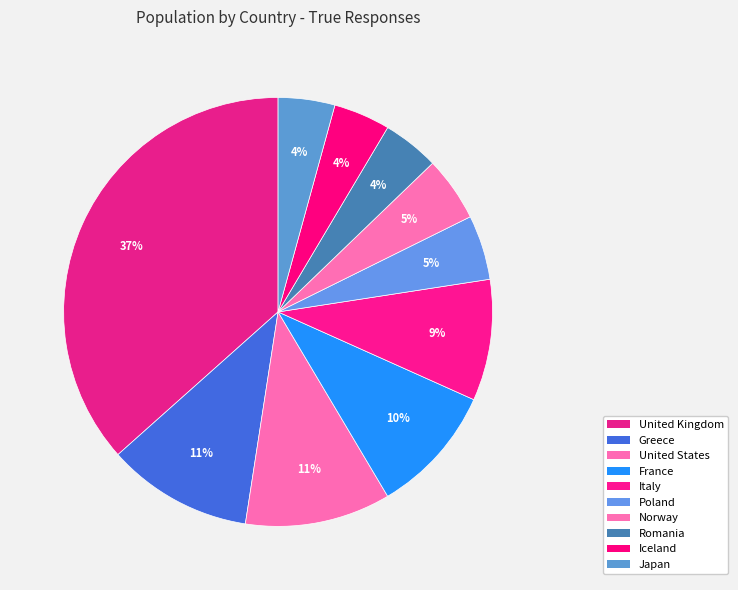

Approximately how many times larger is the value at United States compared to Japan?

2.6